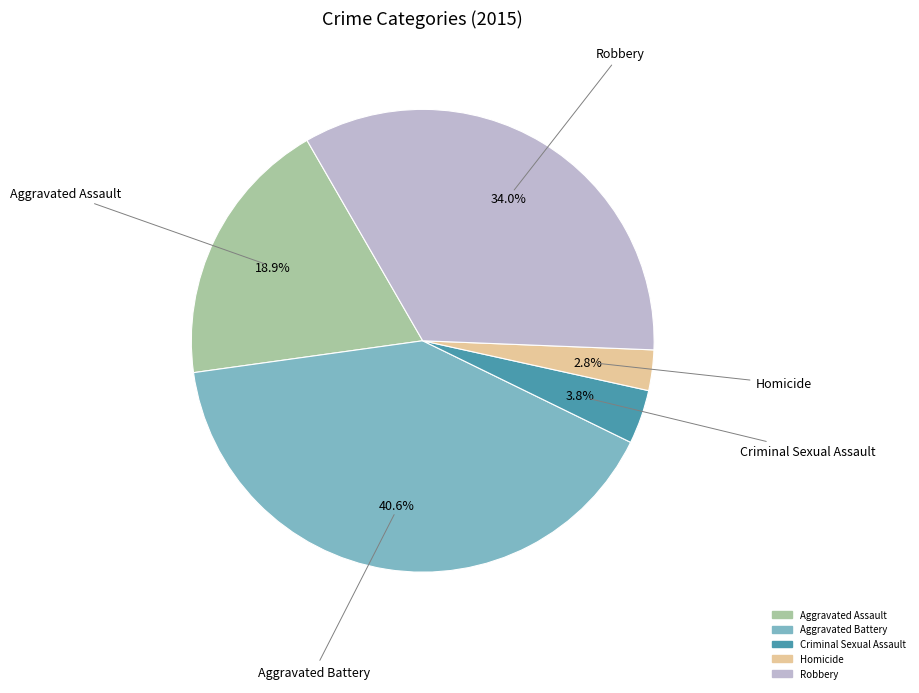

How many slices are in this pie chart?

5